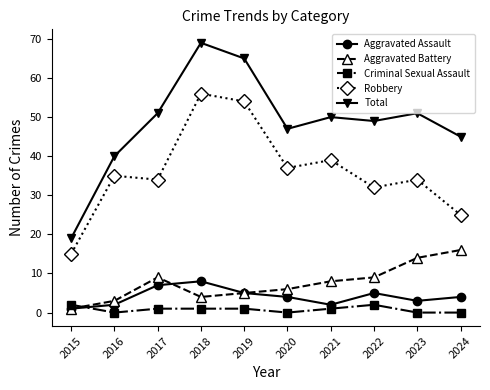

True or false: Robbery has more than 2 interior local peaks.

True